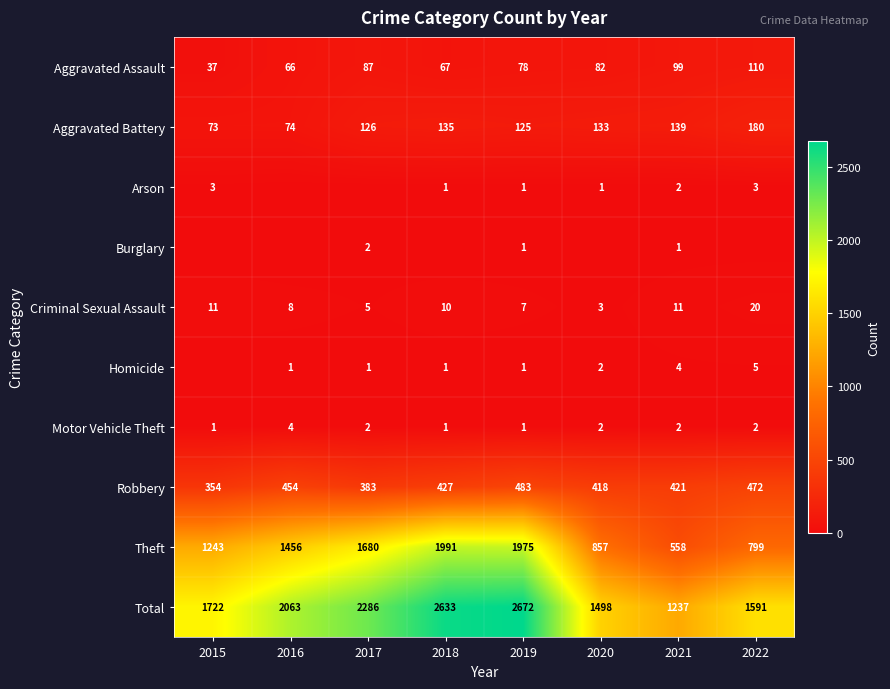

Where is Aggravated Battery nearest to the value 126?

2017